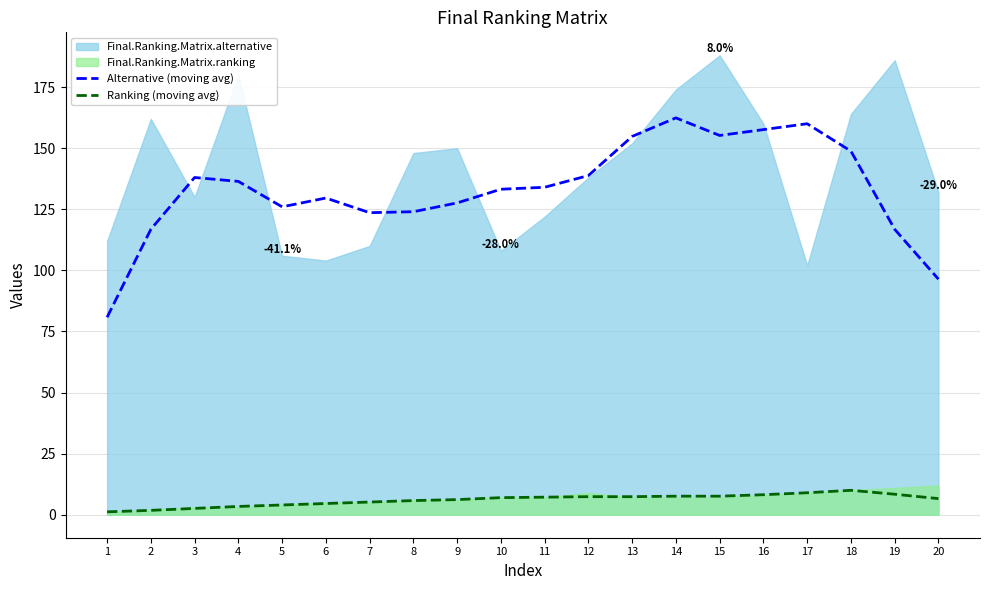

Where is the first local minimum for Alternative (moving avg)?

5